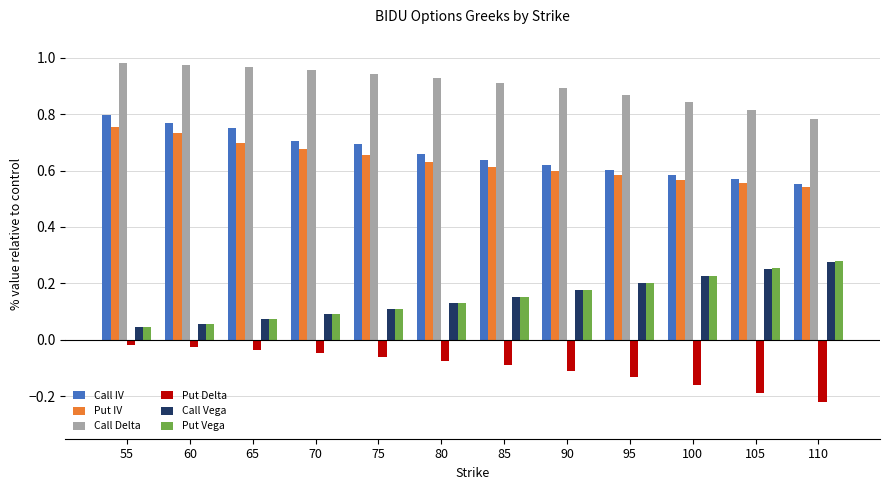

How many Call Vega values are between 0 and 1?

12